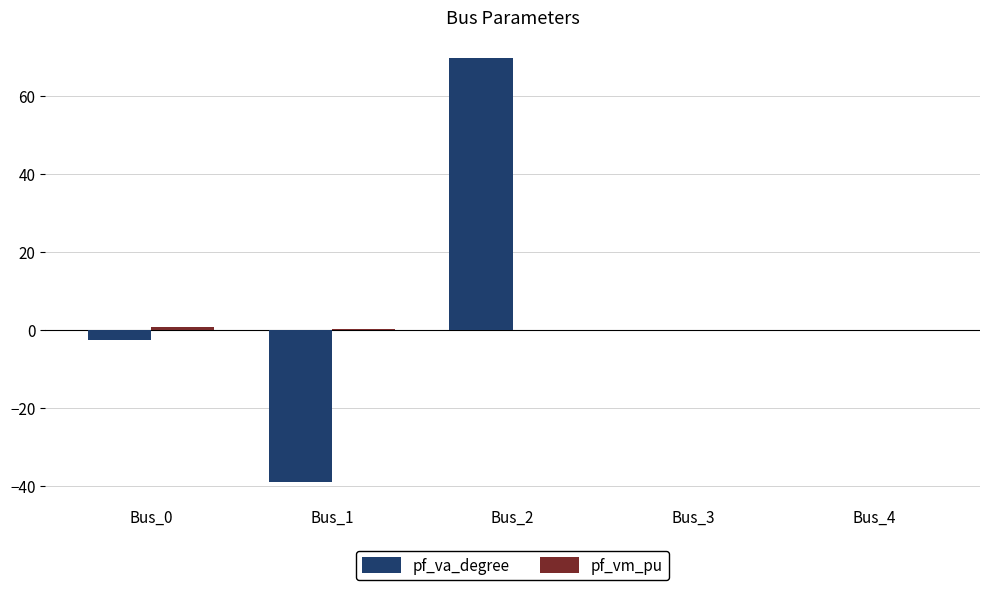

Does the chart contain stacked bars?

No